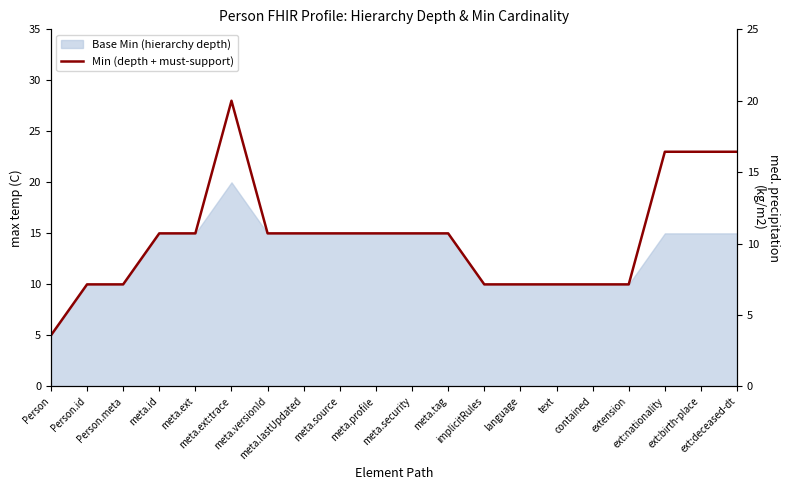

True or false: the data has more than 0 interior local peaks.

True